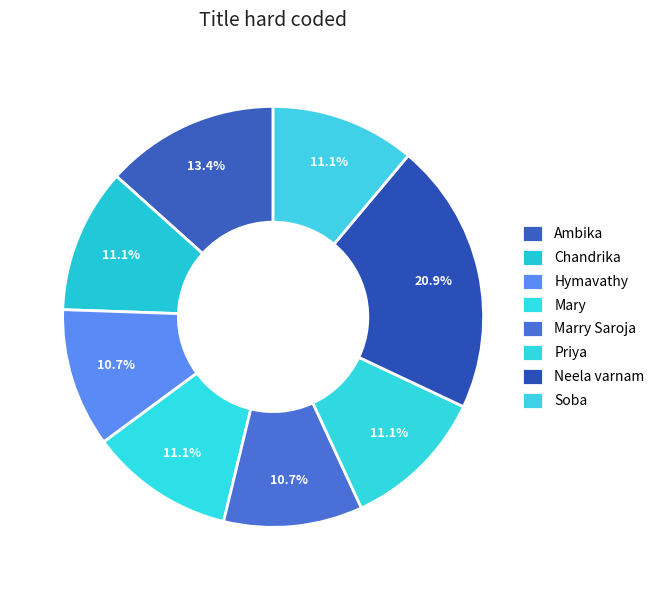

Is it true that Soba is 1% of the pie?

False